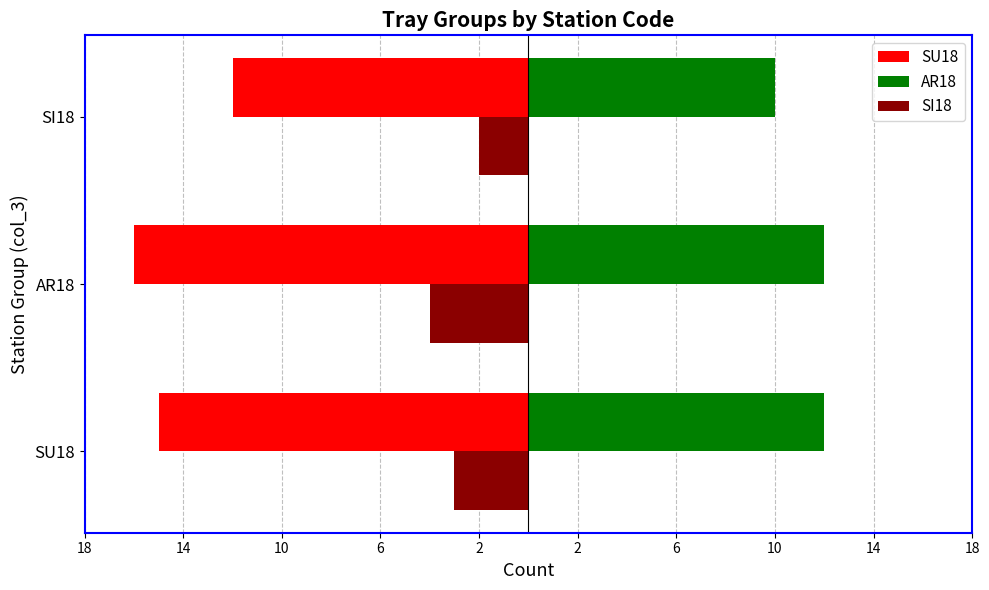

What are all the series names shown in the legend?

SU18, AR18, SI18